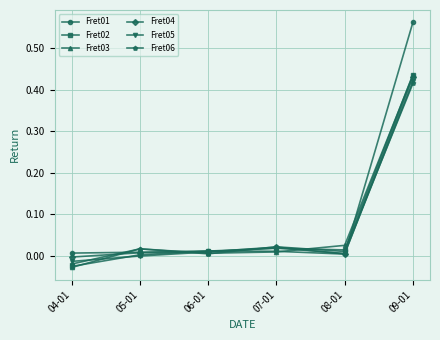

What is the label of the 2nd point from the left?

05-01